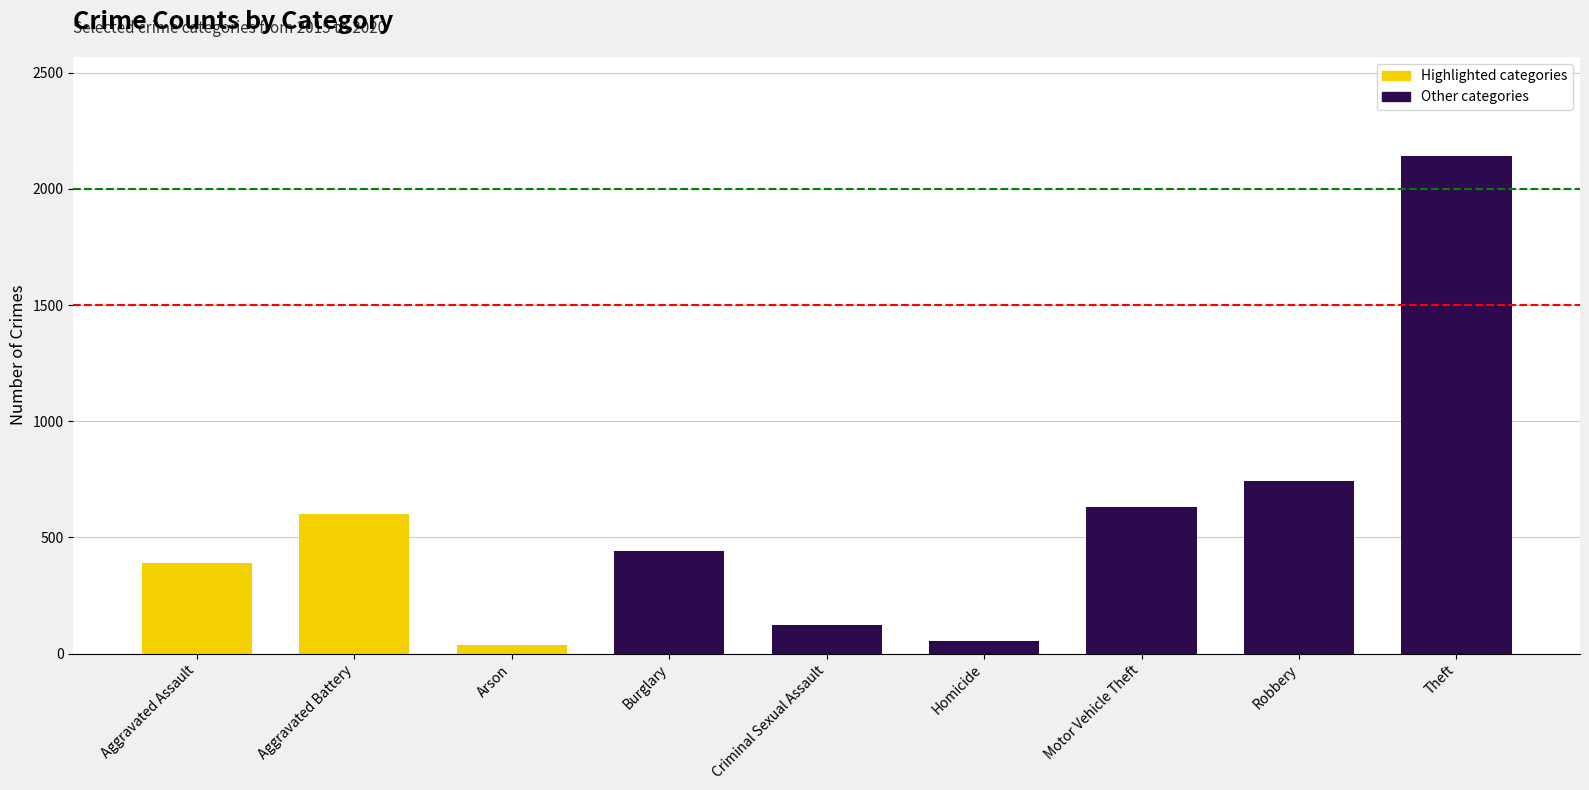

The value at Aggravated Battery is 208. True or false?

False